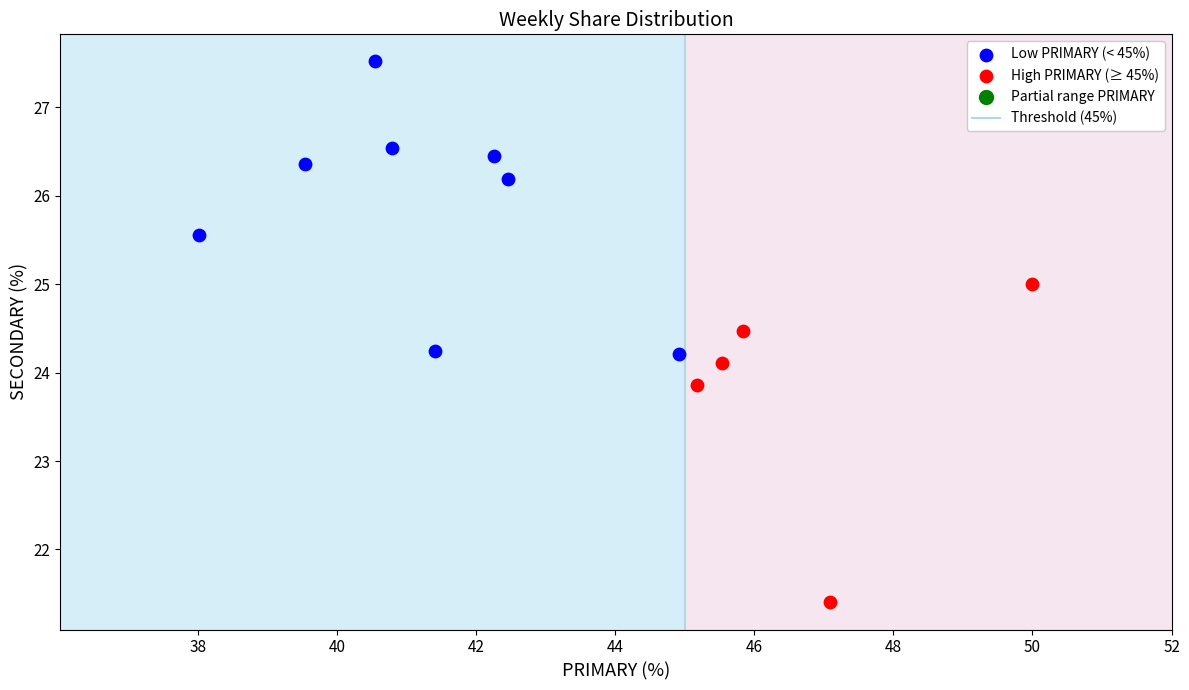

Which series reaches the minimum Y coordinate?

High PRIMARY (≥ 45%)